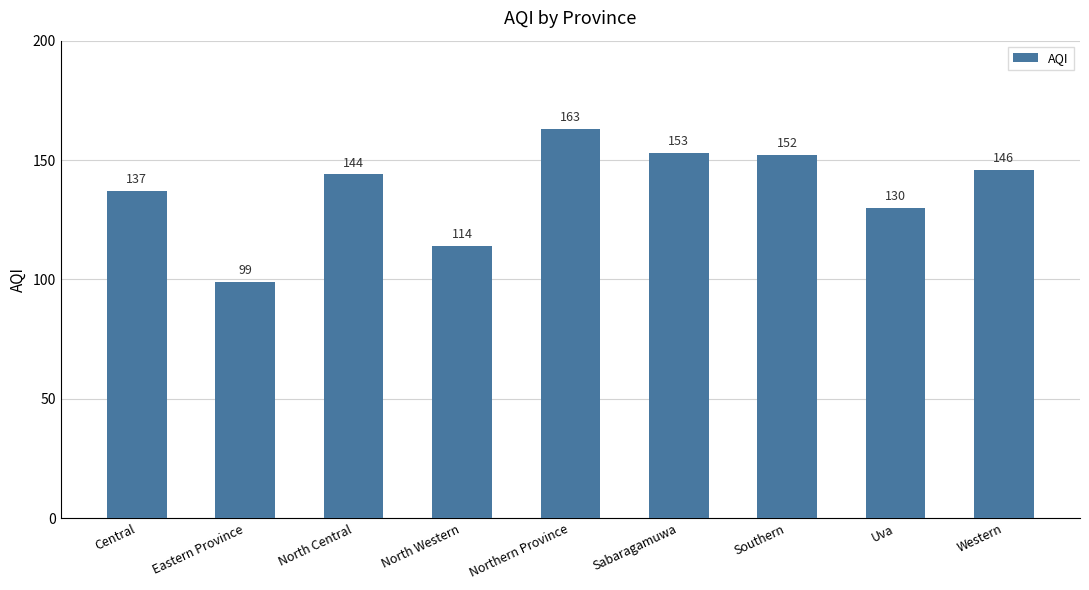

Which label corresponds to the largest value in the chart?

Northern Province